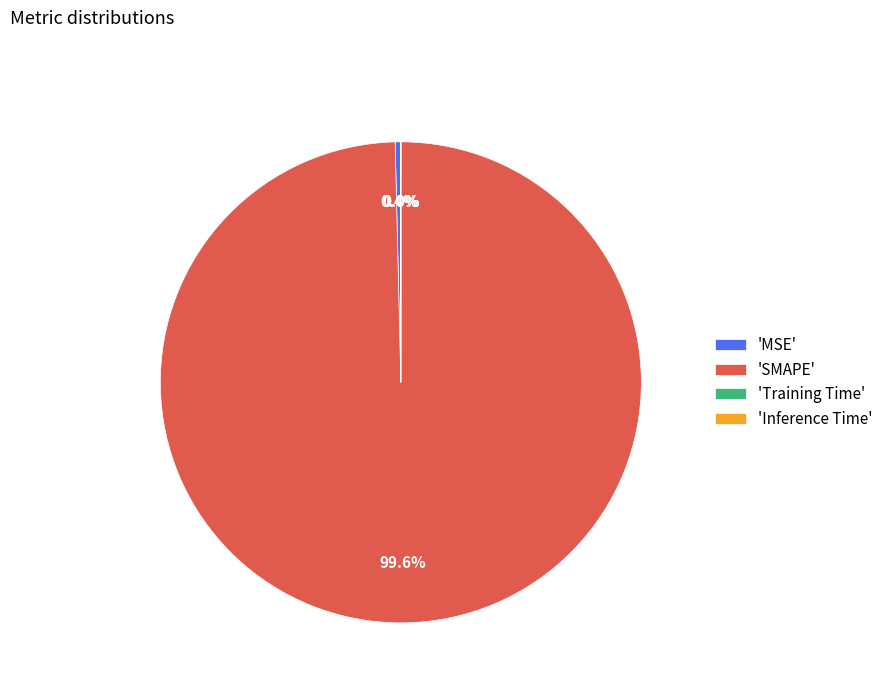

What is the total percentage of 'MSE' and 'SMAPE'?

100.0%